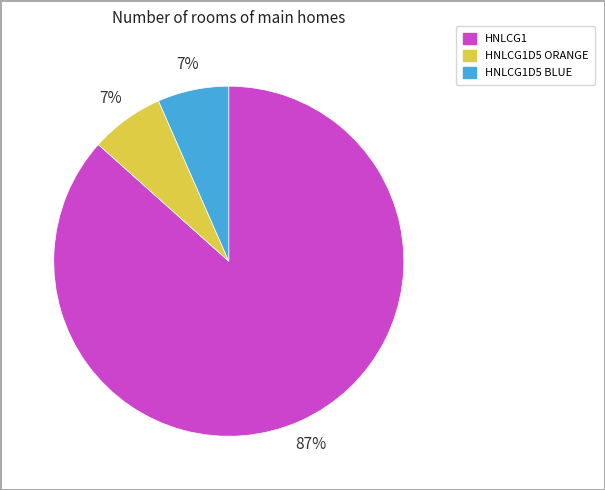

To the nearest percent, what is the average slice percentage?

33%